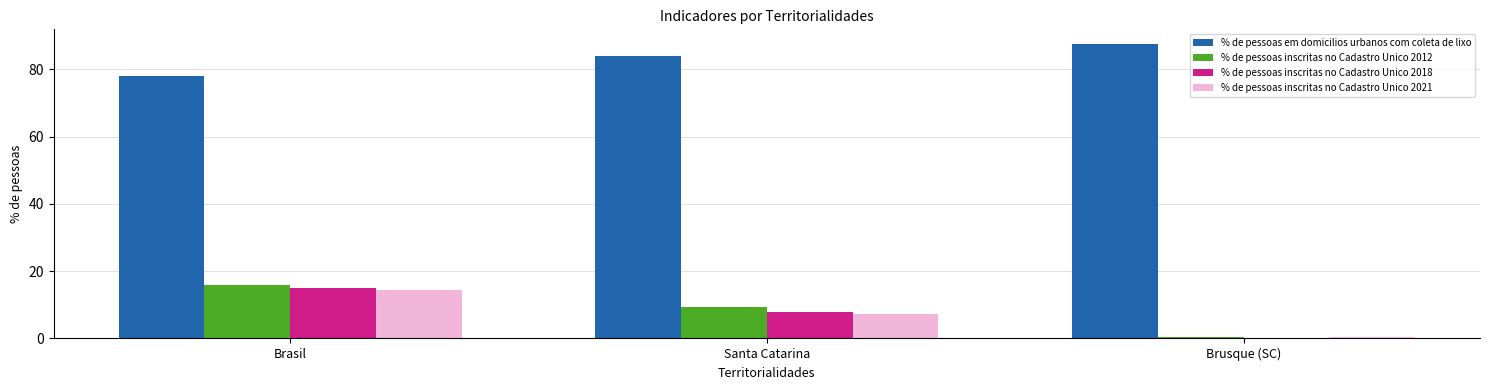

How many categories are shown in the chart?

3